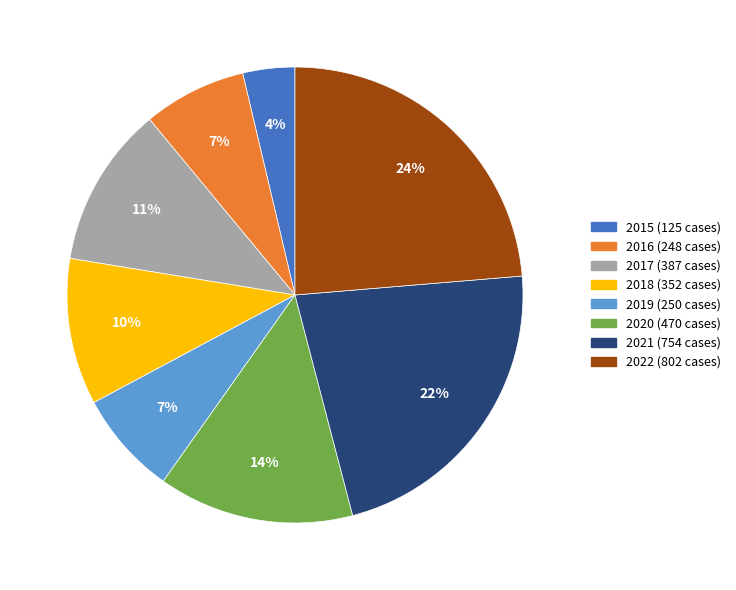

Do 2015 and 2019 together represent more than half of the pie?

No